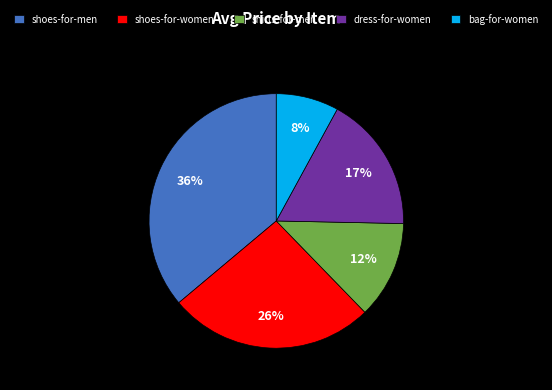

To the nearest percent, what portion does shoes-for-women represent?

26%